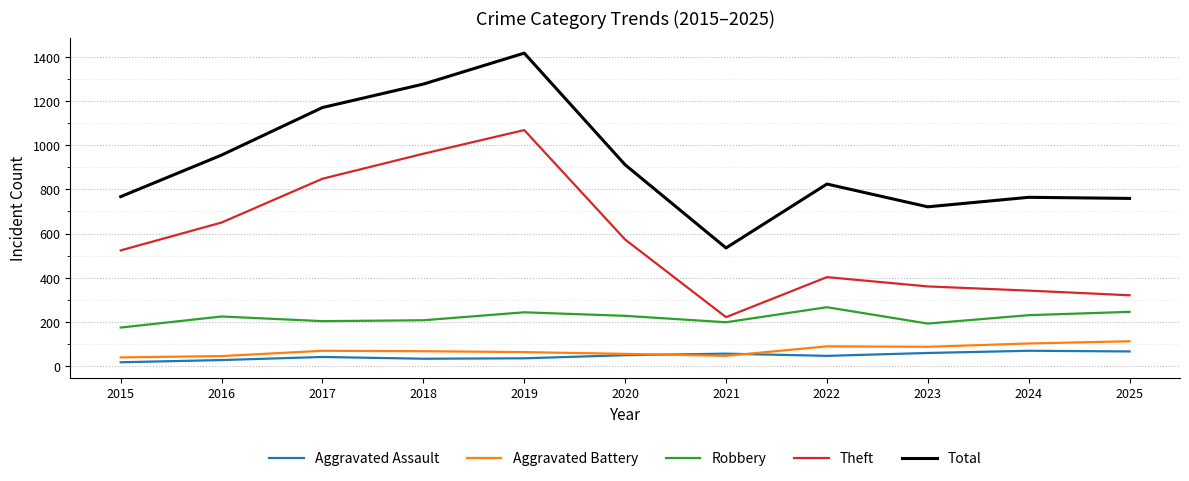

What is the difference between the highest and lowest values at 2020?

861